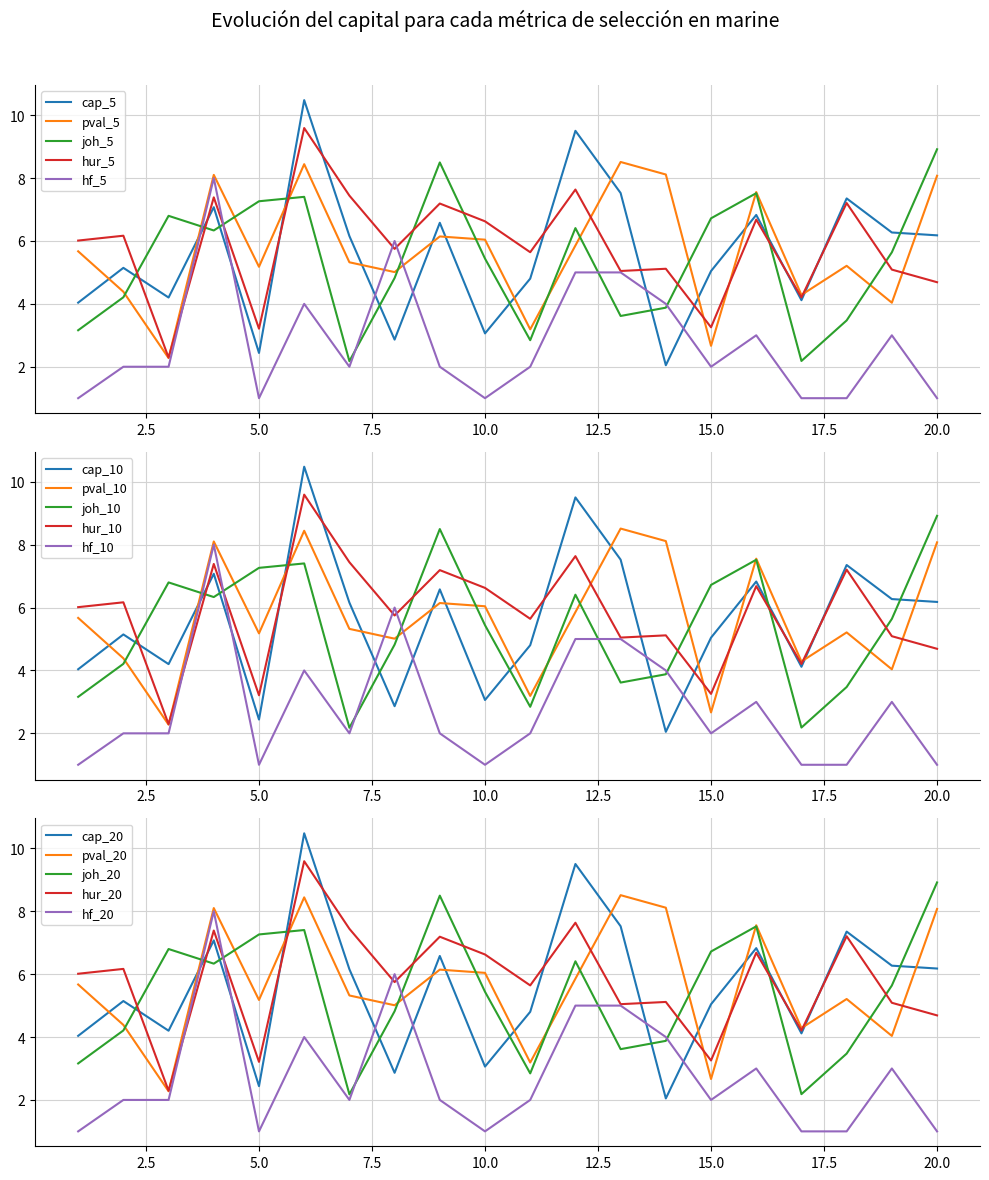

Is it true that x1 equals 2.9 at 8?

True